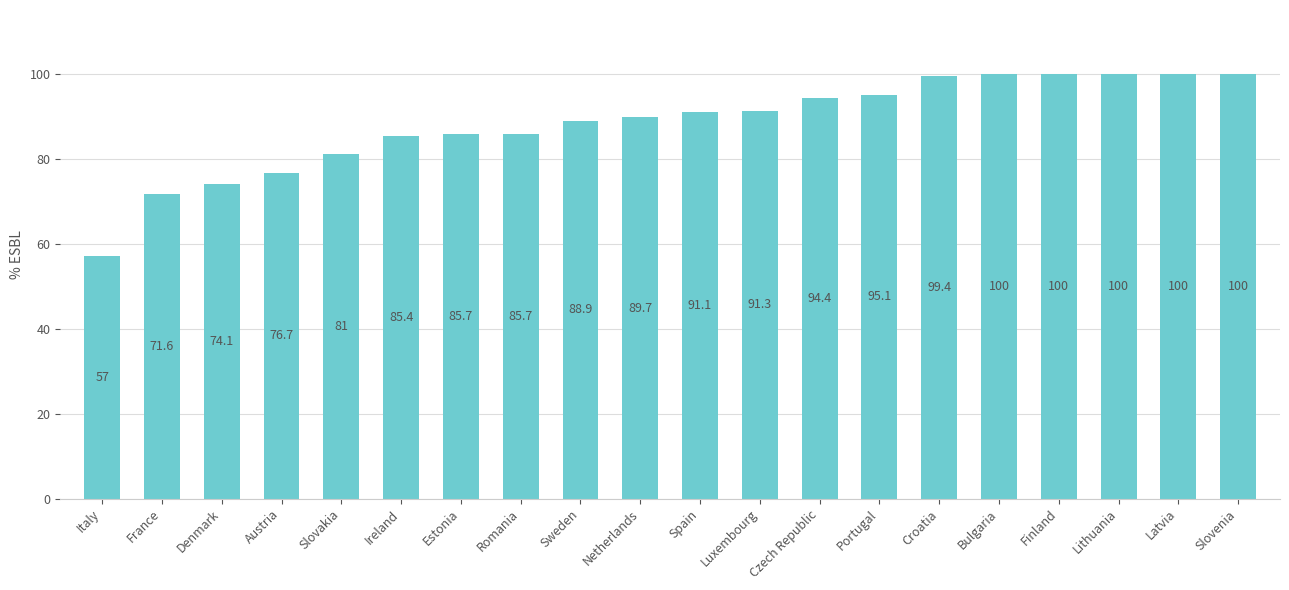

What is the minimum value shown in the chart?

57.0